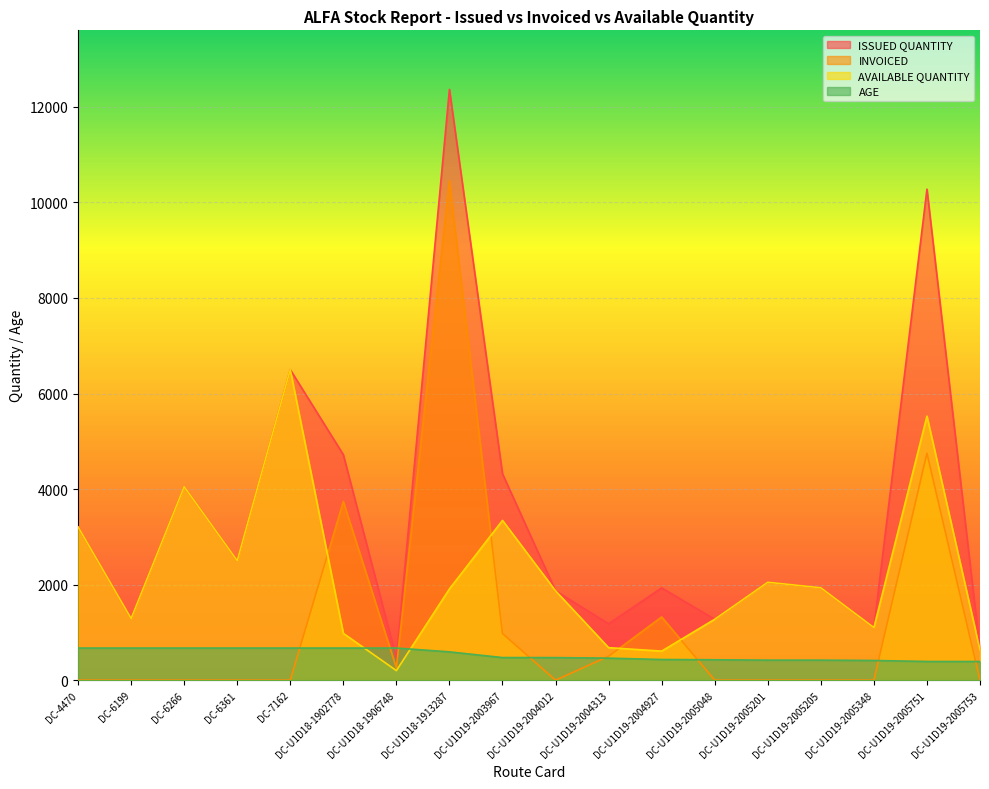

What position from the left is DC-7162?

5